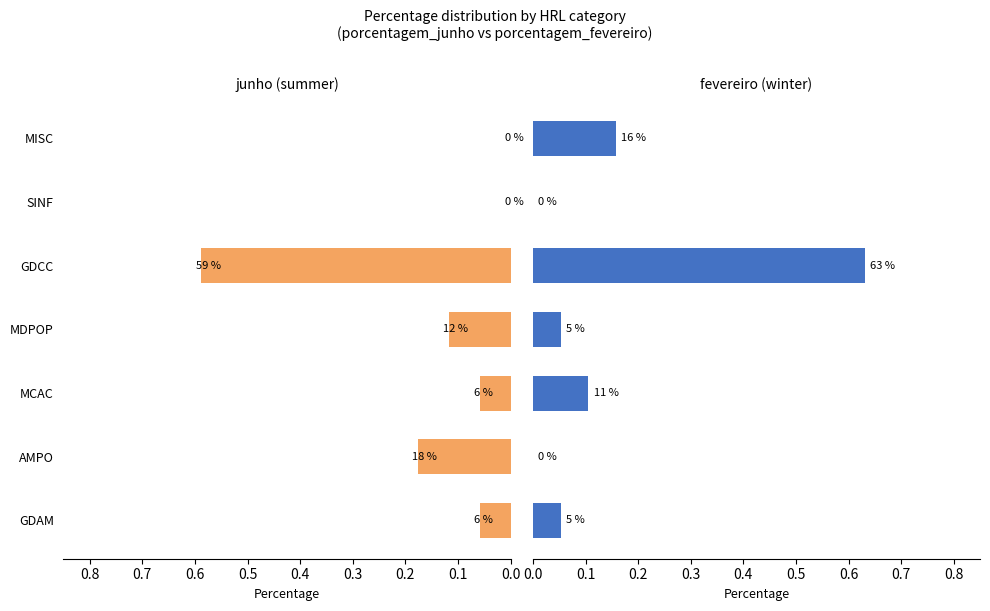

What is the spread (max minus min) of values at MDPOP?

0.1